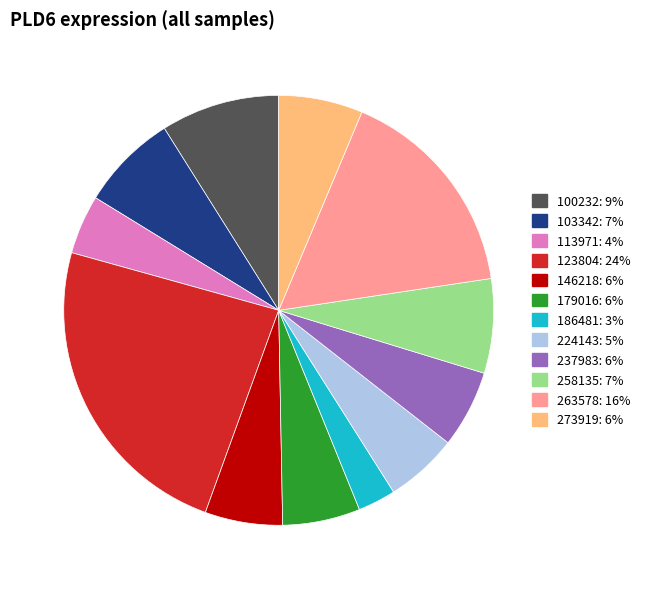

Does 237983 represent more than half of the total?

No